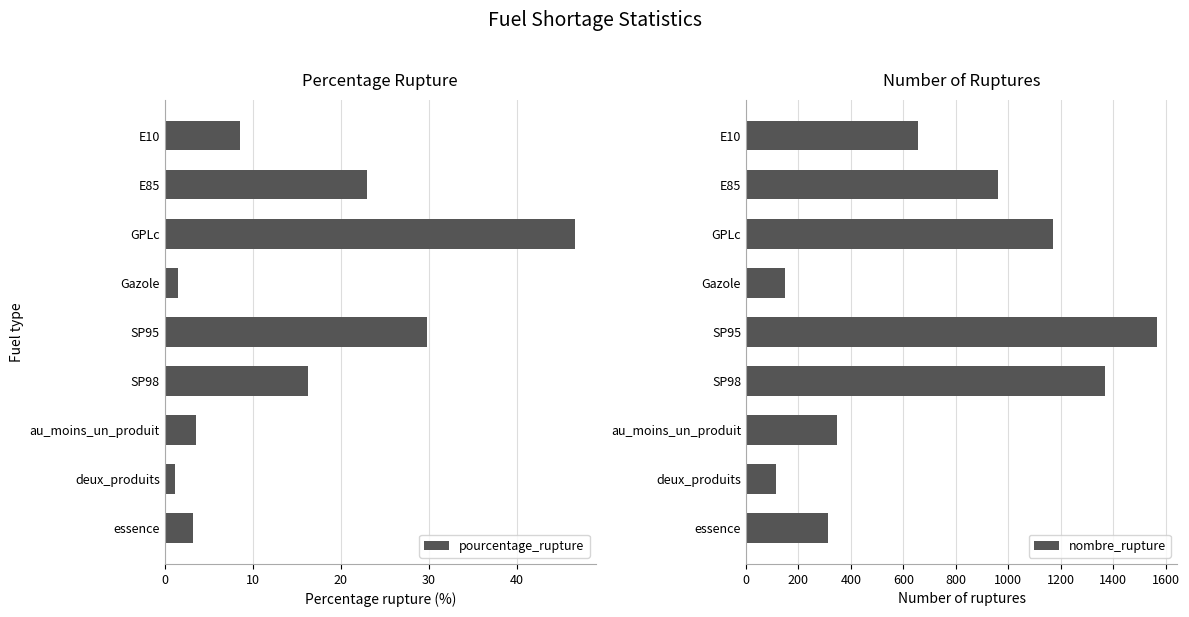

What is the sum of all nombre_rupture values?

6643